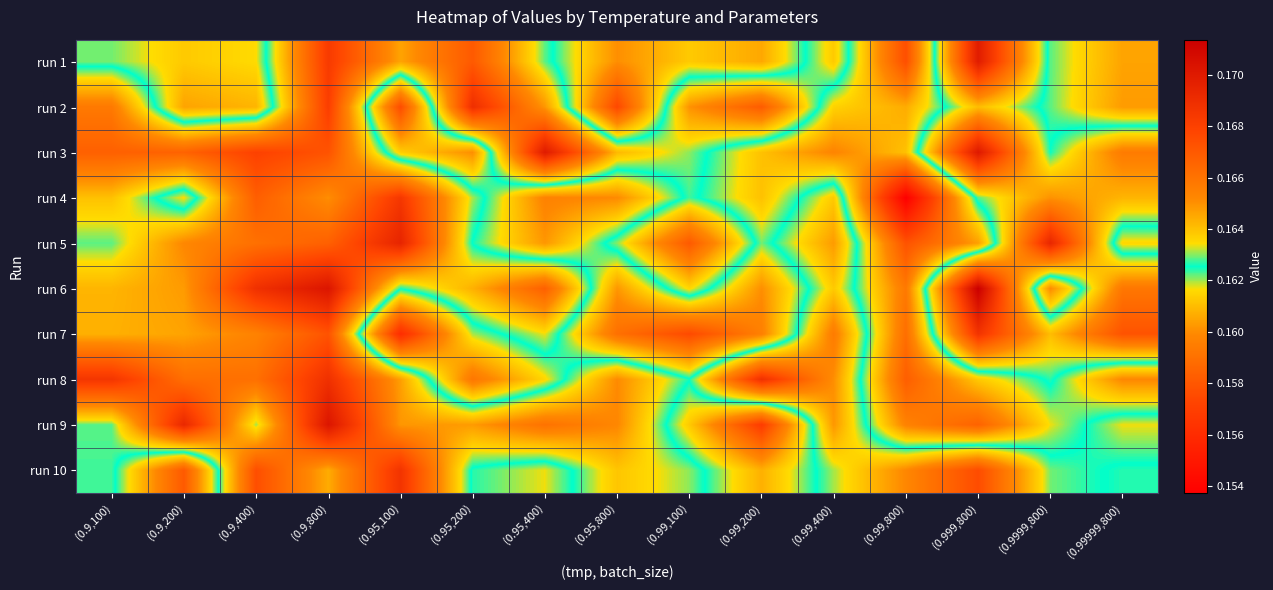

Count the number of data series in this chart.

10